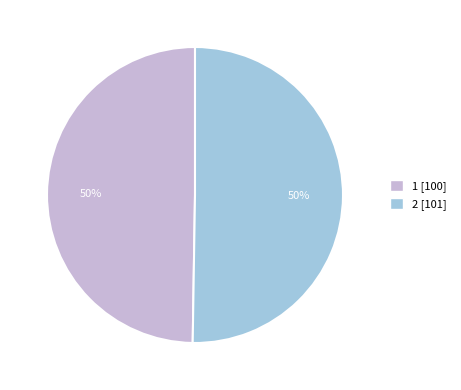

How many segments does this pie chart have?

2